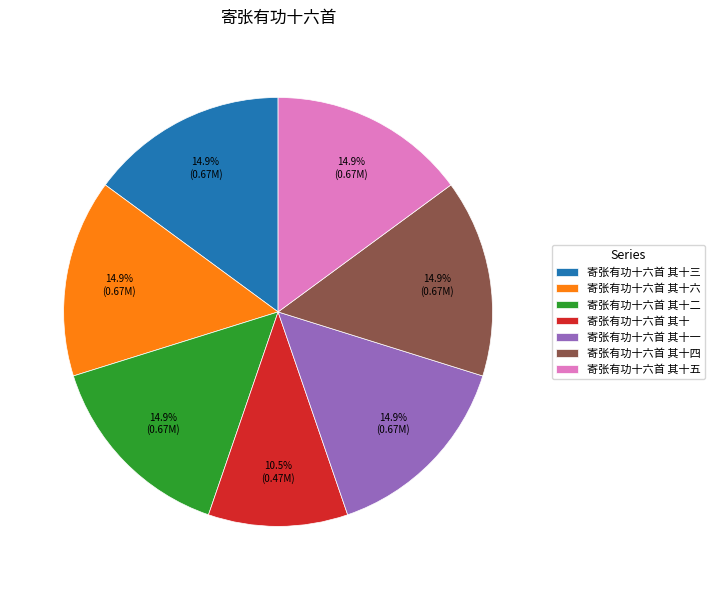

To the nearest percent, what is the difference between the largest and smallest slice percentages?

4%